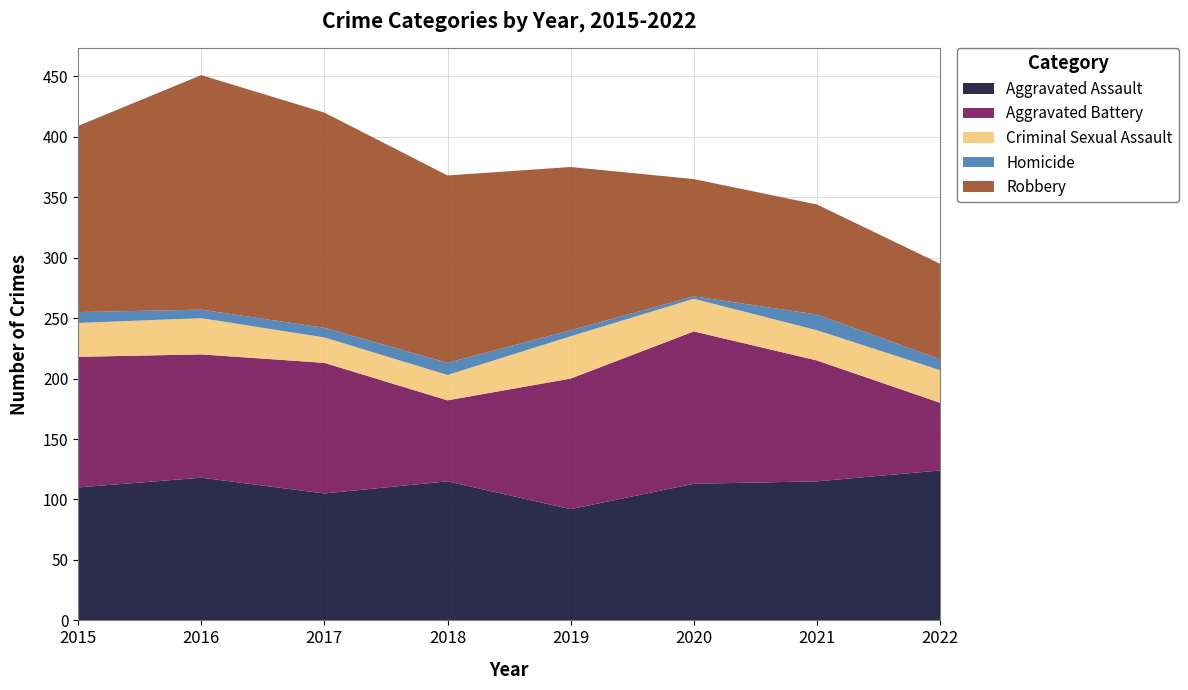

Reading right to left, transcribe all the data shown in this chart.

Aggravated Assault: 124	115	113	92	115	105	118	110
Aggravated Battery: 56	100	126	108	67	108	102	108
Criminal Sexual Assault: 27	25	27	35	21	21	30	28
Homicide: 9	13	2	5	10	8	7	9
Robbery: 79	91	97	135	155	178	194	154